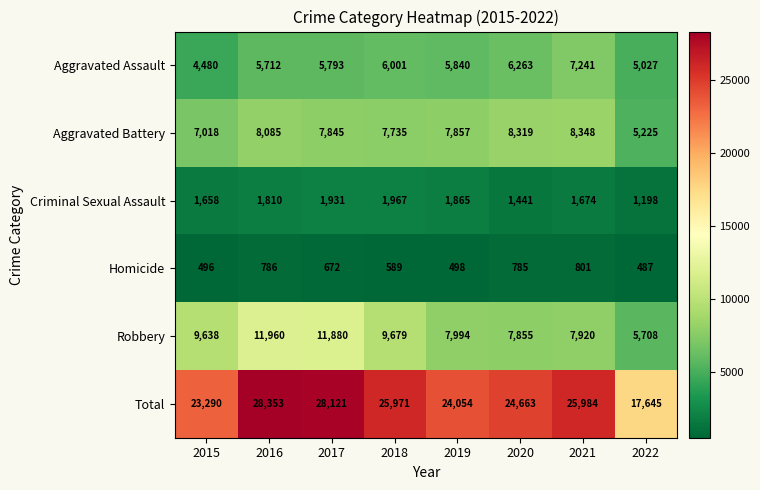

What is the total value across all series at 2022?

35290